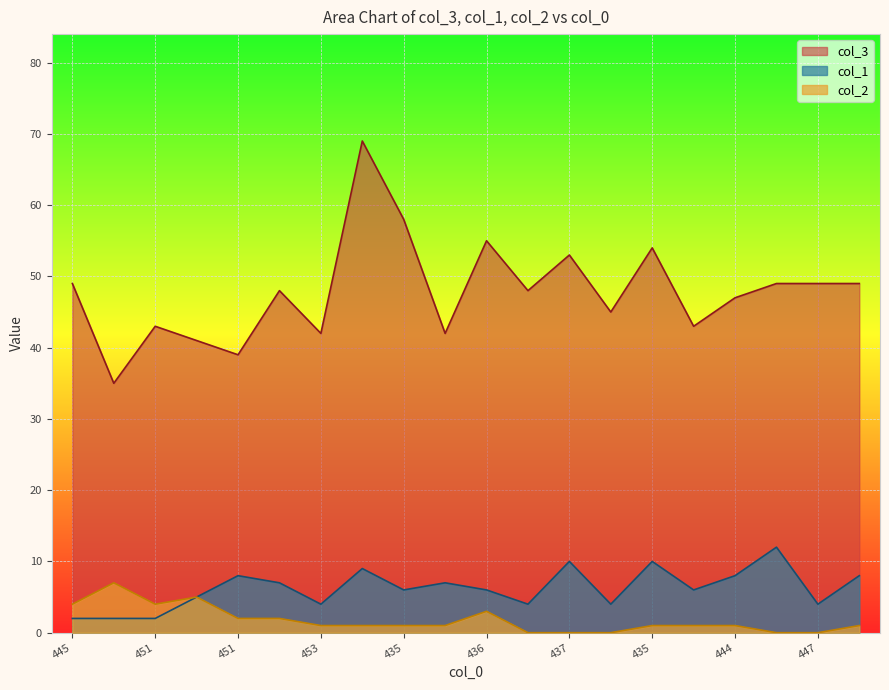

Which label corresponds to the smallest value in the chart?

448